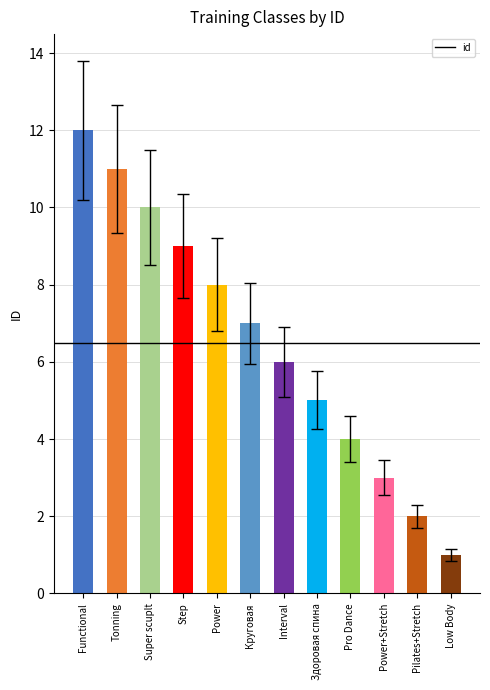

Reading left to right, what are all the values shown in this chart?

Functional=12	Tonning=11	Super scuplt=10	Step=9	Power=8	Круговая=7	Interval=6	Здоровая спина=5	Pro Dance=4	Power+Stretch=3	Pilates+Stretch=2	Low Body=1